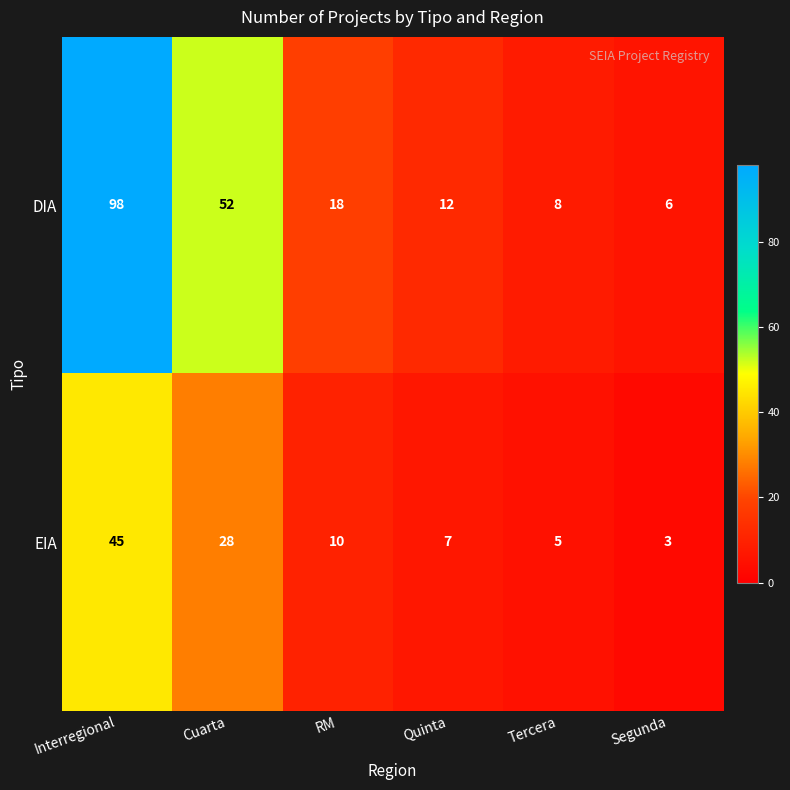

Which series has the largest total across all categories?

DIA